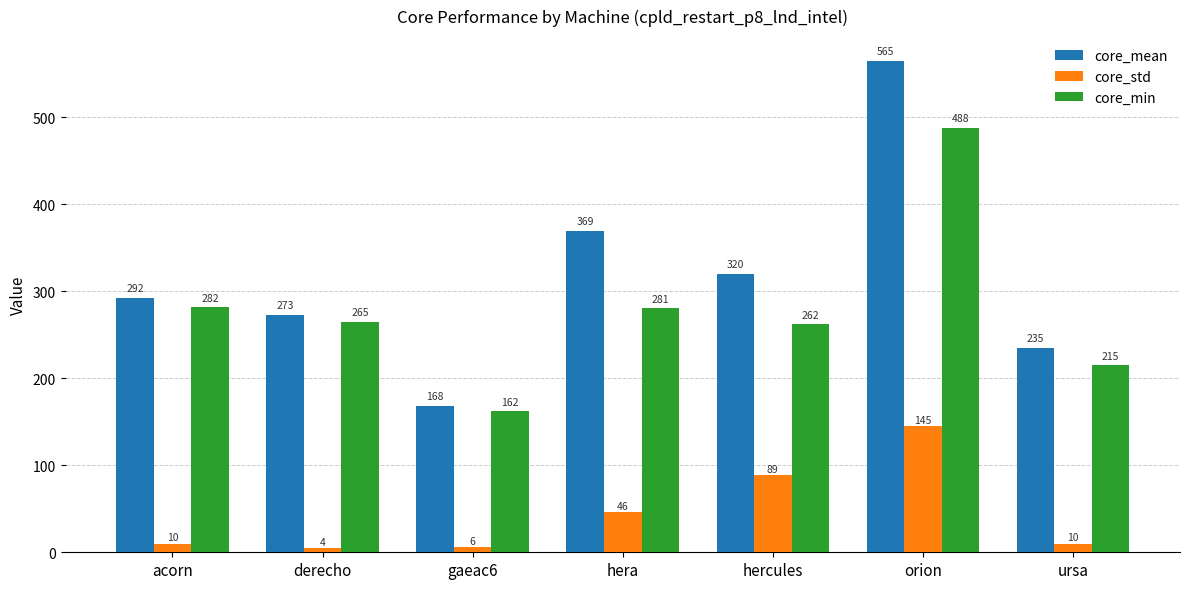

How many bars are there in each group?

3